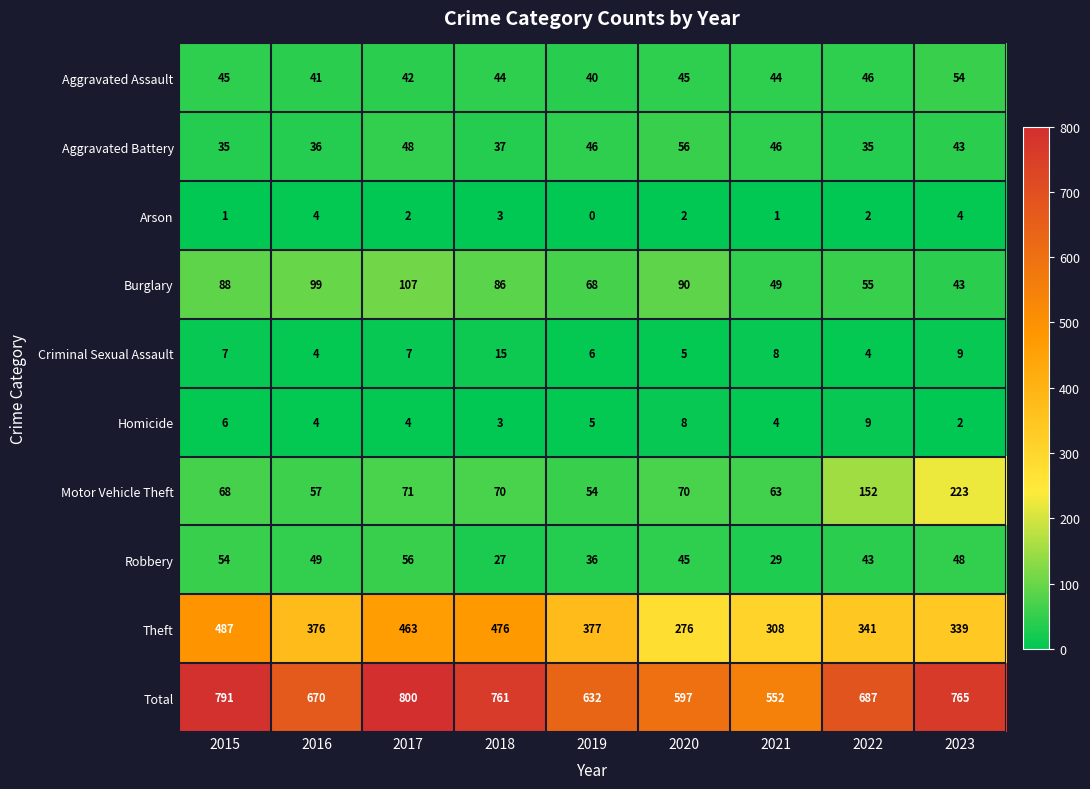

What is the maximum value shown in the chart?

800